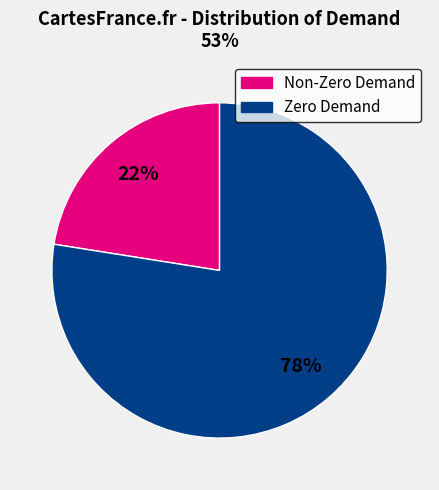

Combined, do Non-Zero Demand and Zero Demand account for over 50%?

Yes